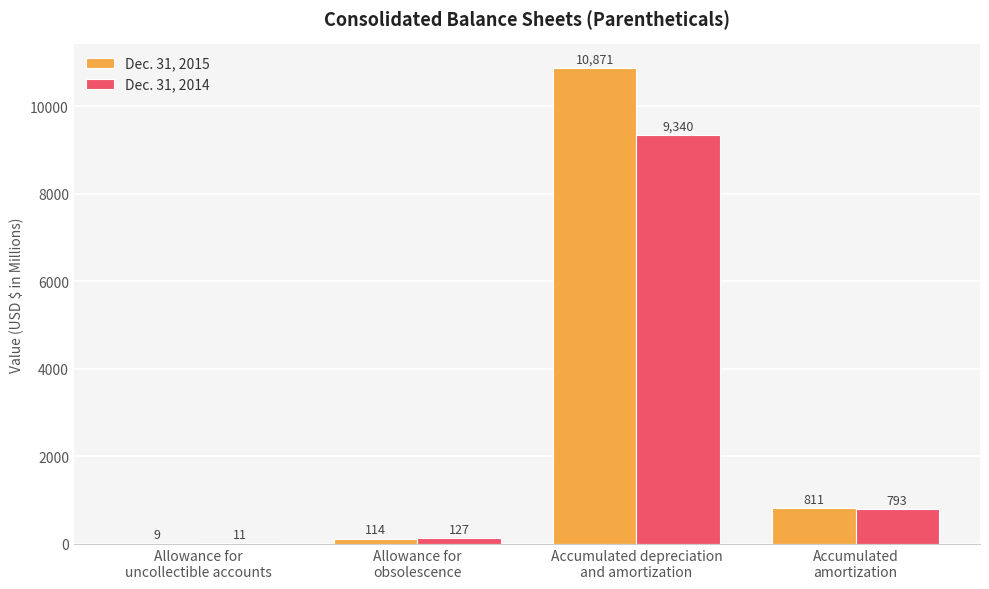

What is the maximum value for Dec. 31, 2015?

10871